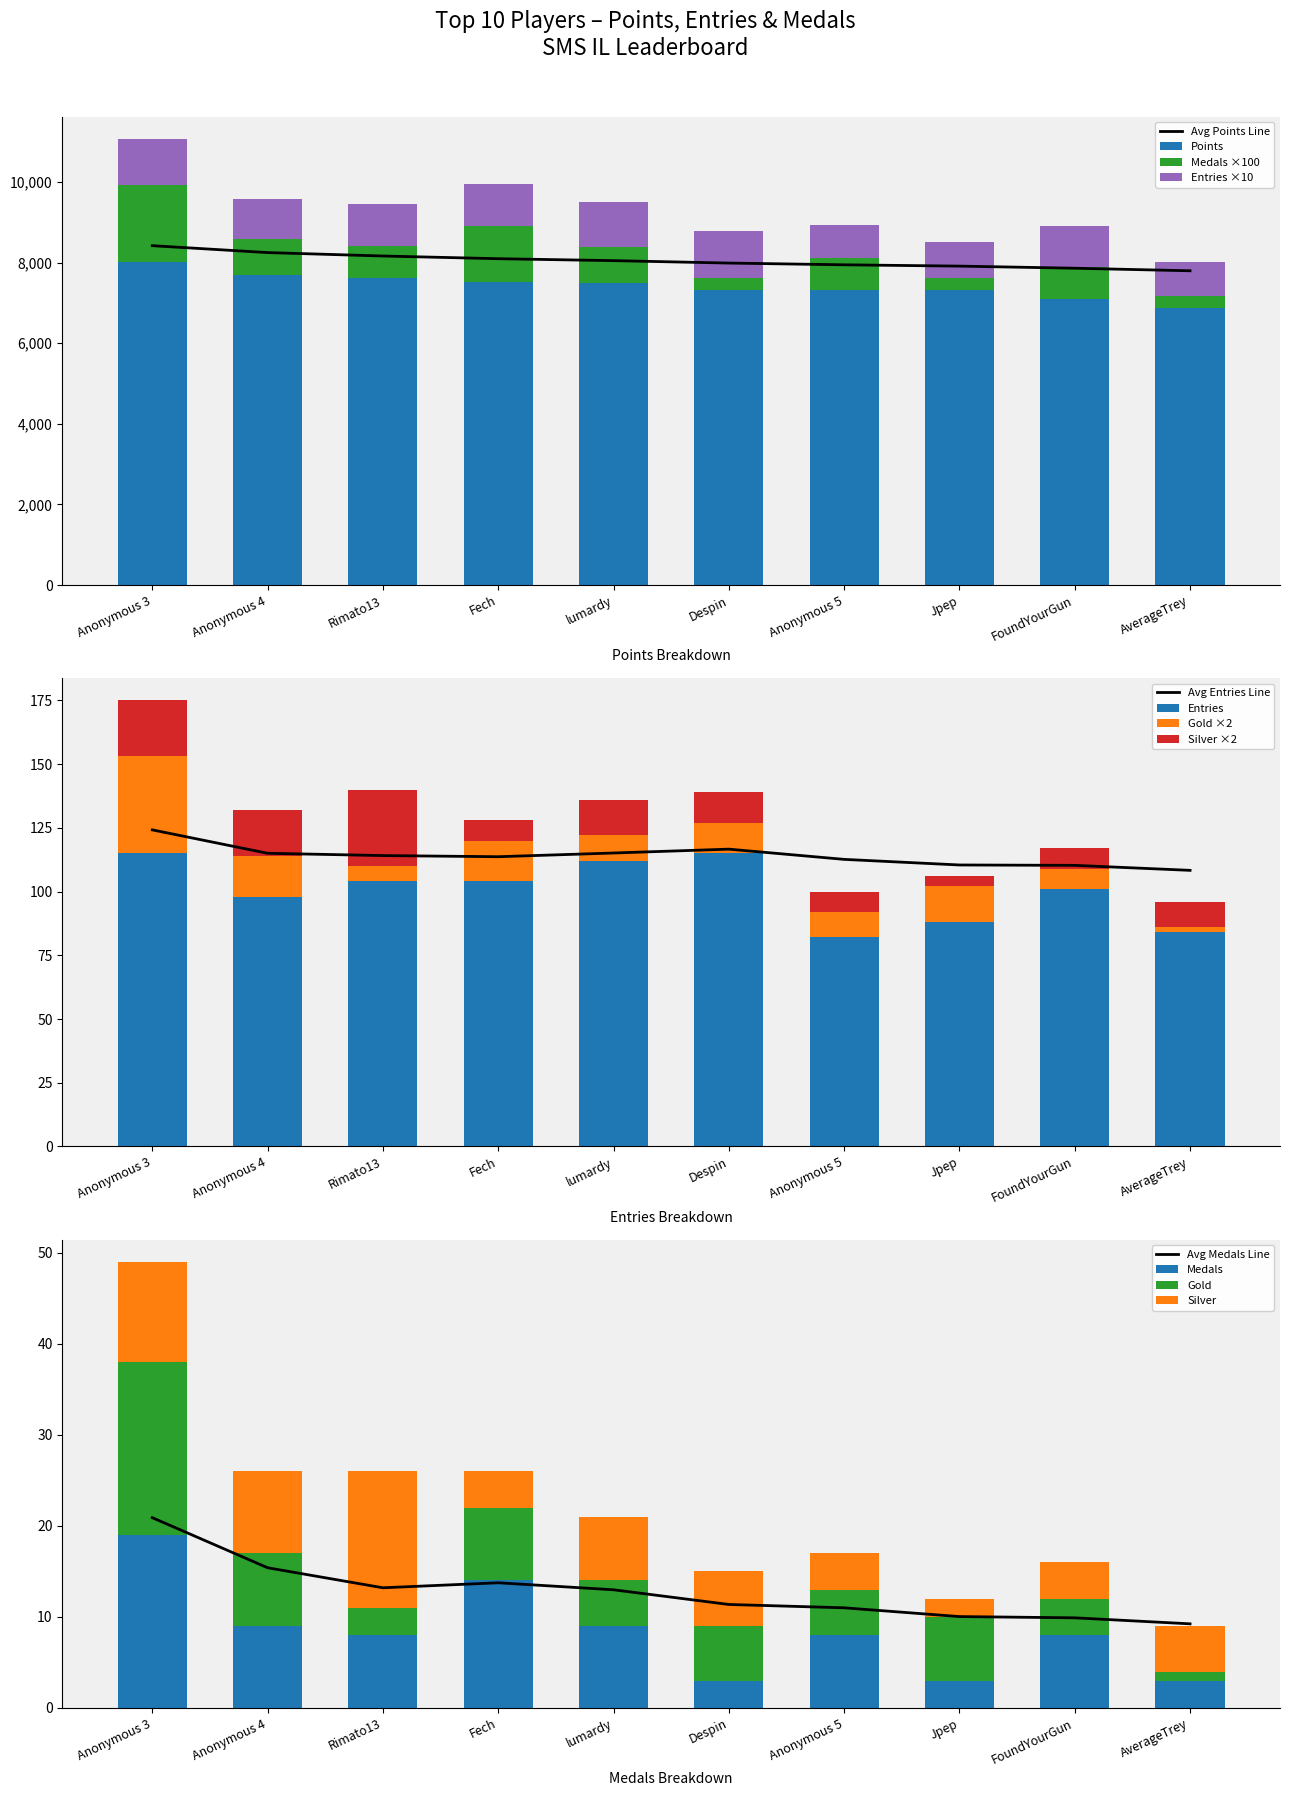

What is the total value across all series at Anonymous 3?

11128